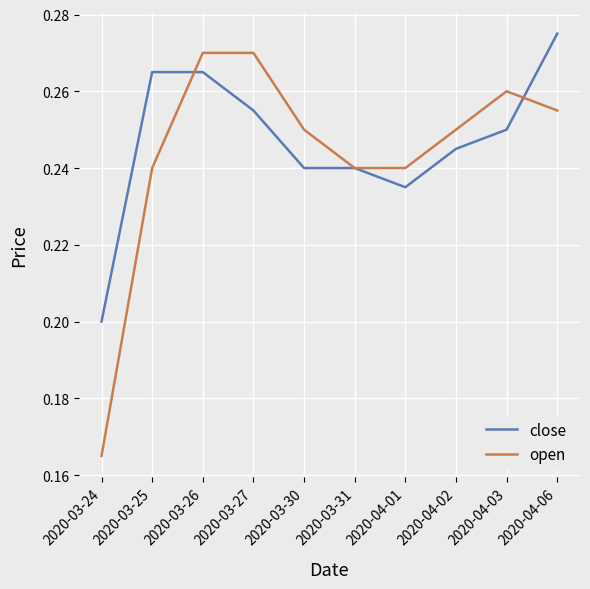

Which series has the largest range (max minus min)?

open